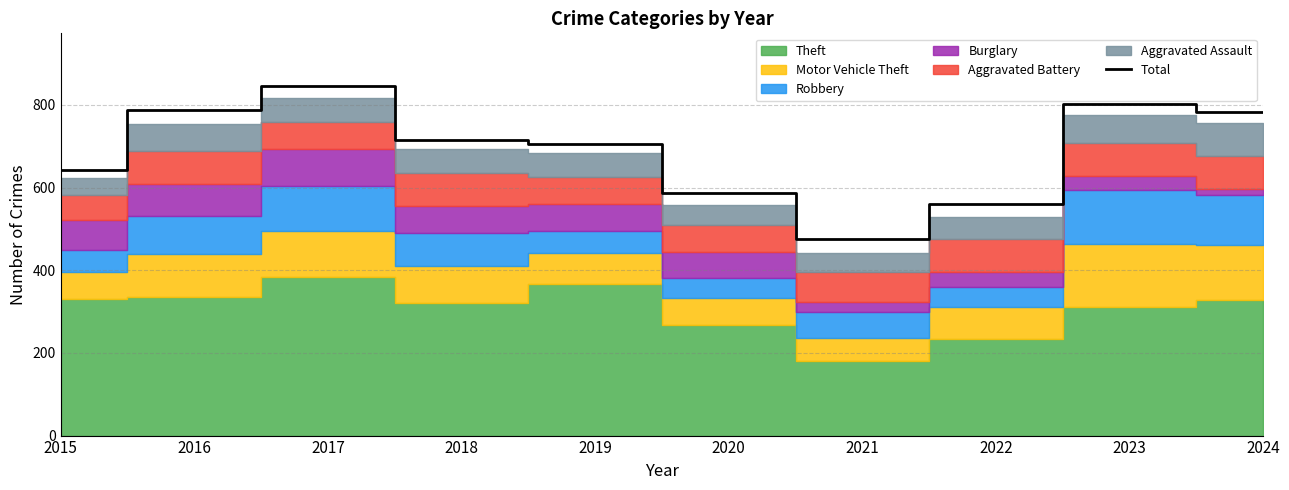

Reading left to right, transcribe all the data shown in this chart.

2015=642	2016=787	2017=846	2018=714	2019=706	2020=586	2021=475	2022=560	2023=803	2024=783